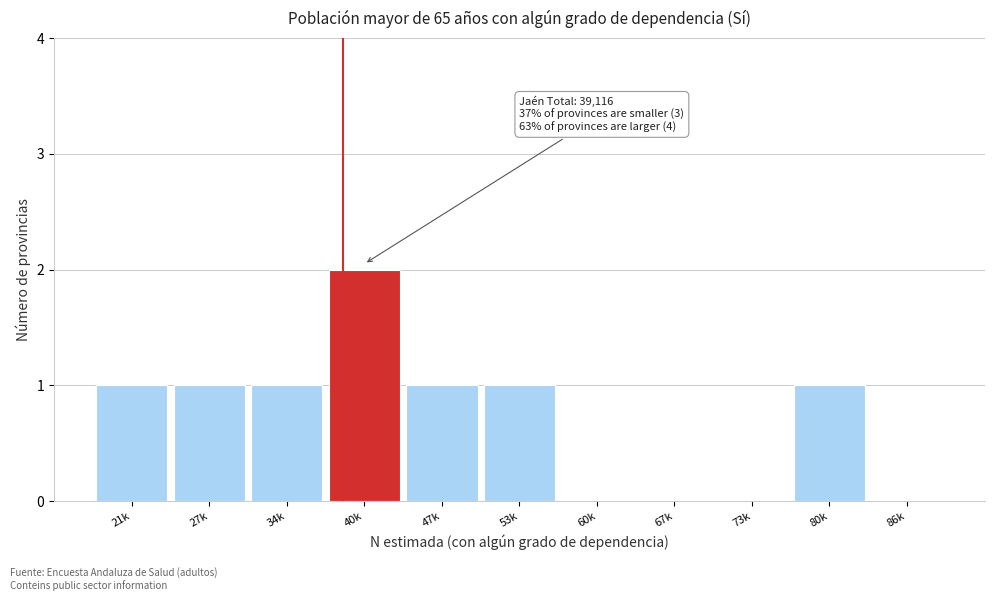

Reading right to left, extract all data points from this chart.

86k=0	80k=1	73k=0	67k=0	60k=0	53k=1	47k=1	40k=2	34k=1	27k=1	21k=1